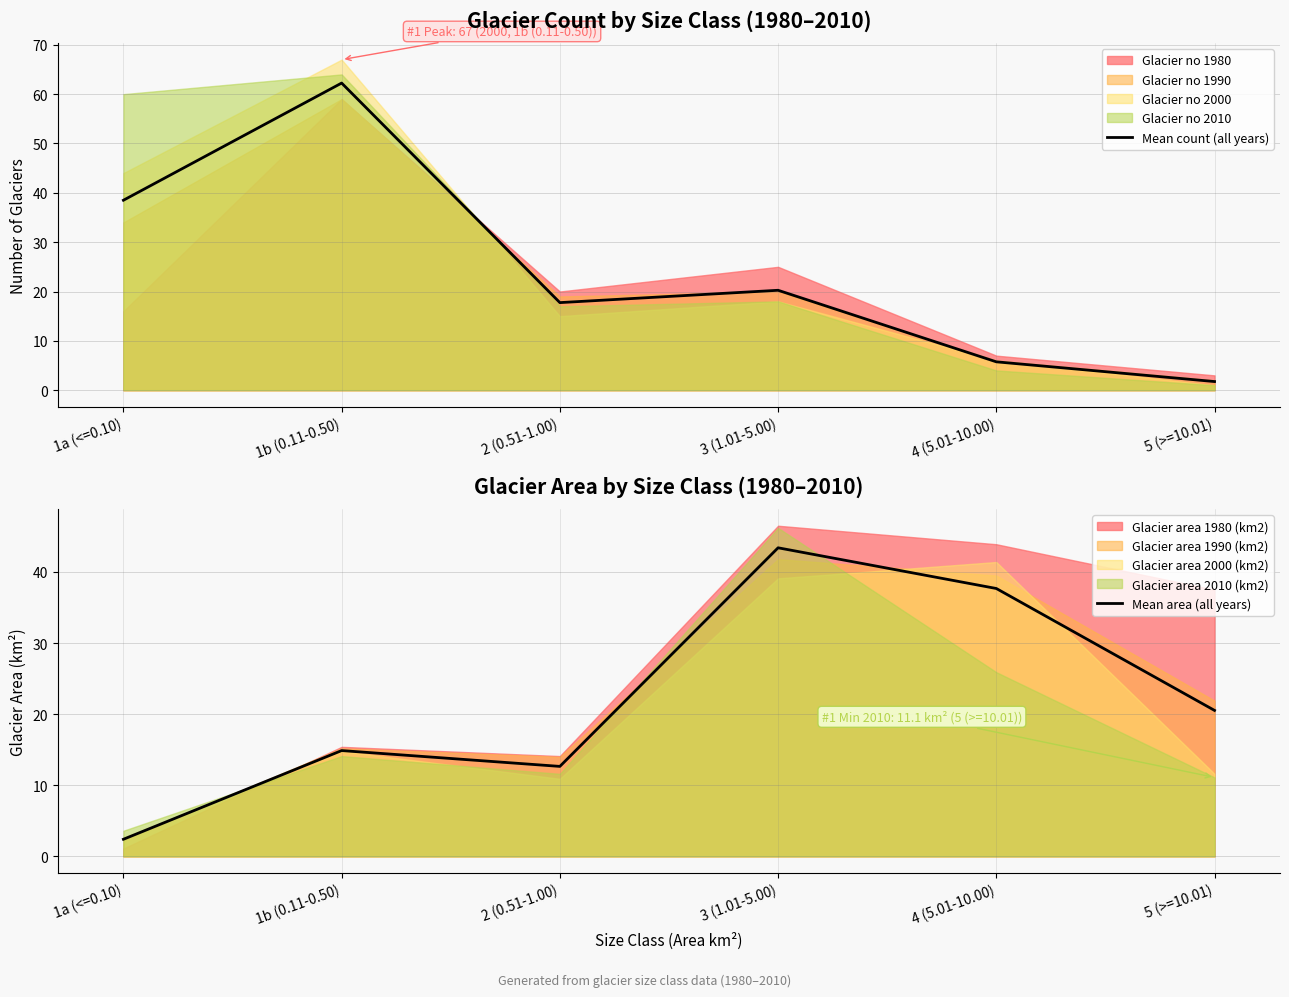

Where is the first local maximum for Mean count (all years)?

1b (0.11-0.50)